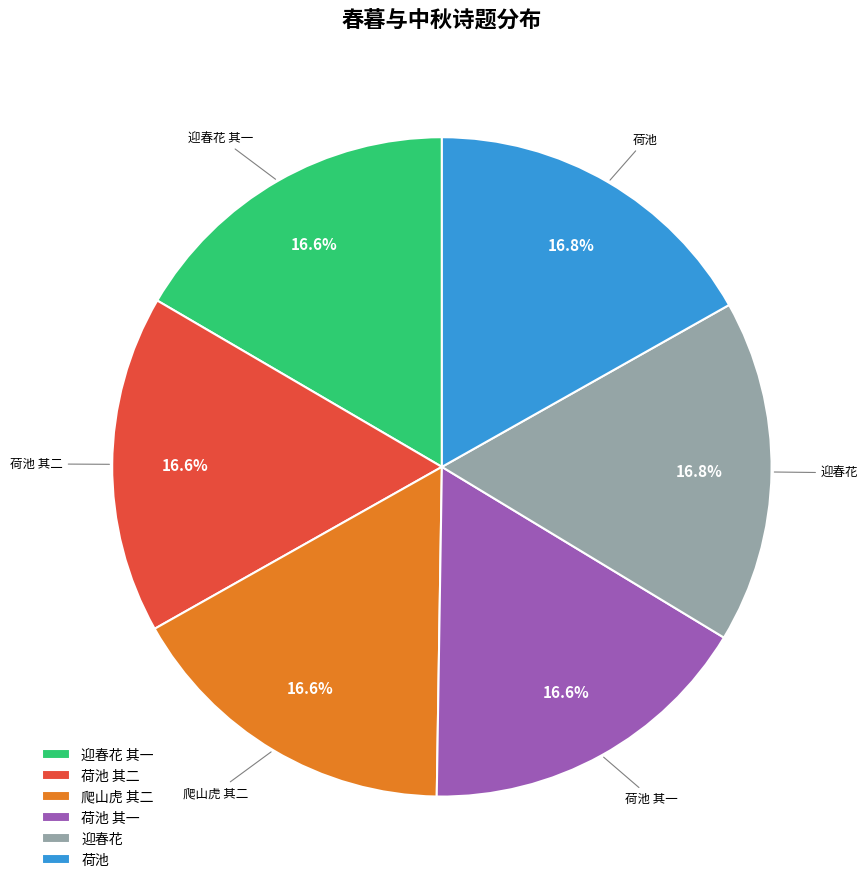

Approximately how many times larger is the value at 荷池 其二 compared to 迎春花 其一?

1.0